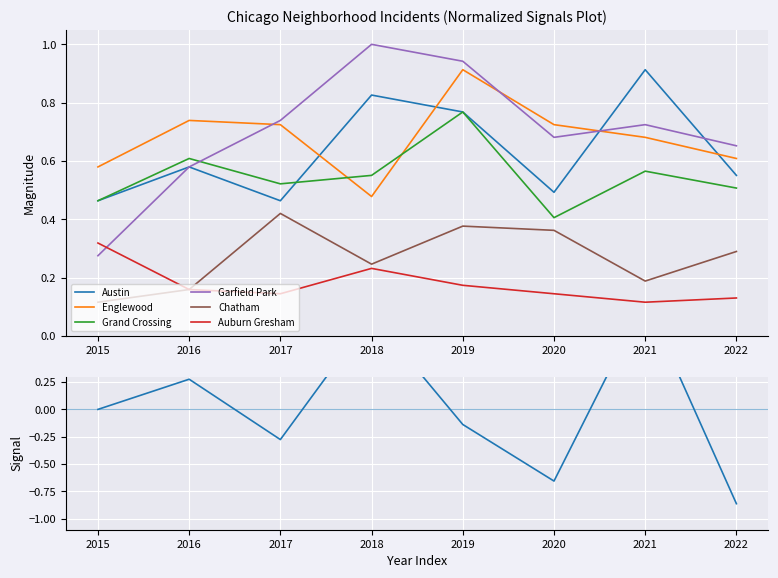

At 2019, list the series in order from largest to smallest.

Garfield Park, Englewood, Austin, Grand Crossing, Chatham, Auburn Gresham